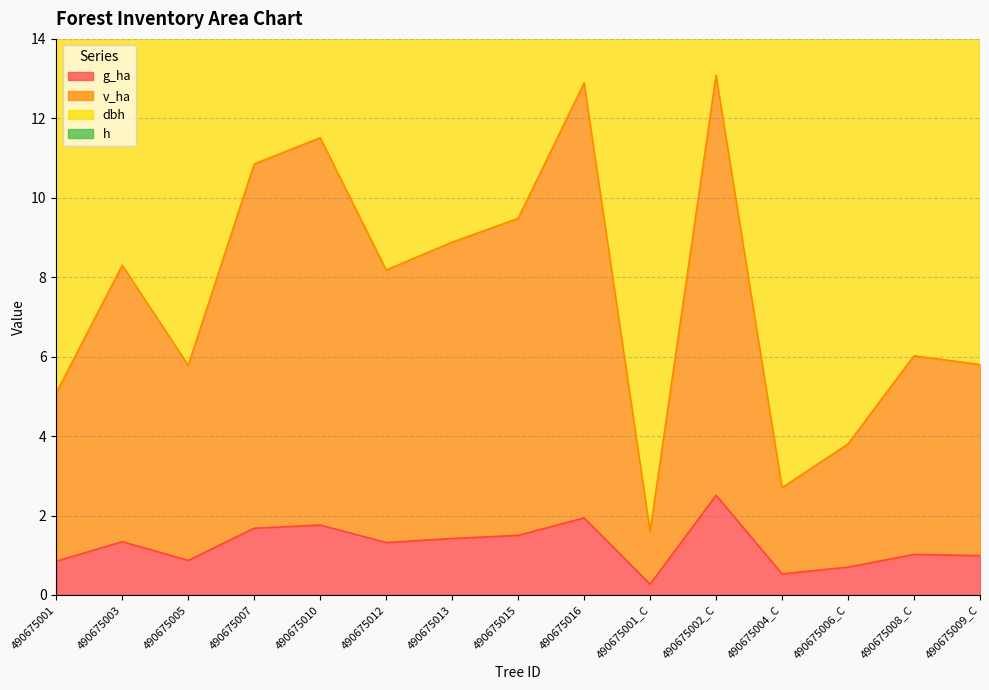

True or false: g_ha and v_ha intersect in this chart.

False